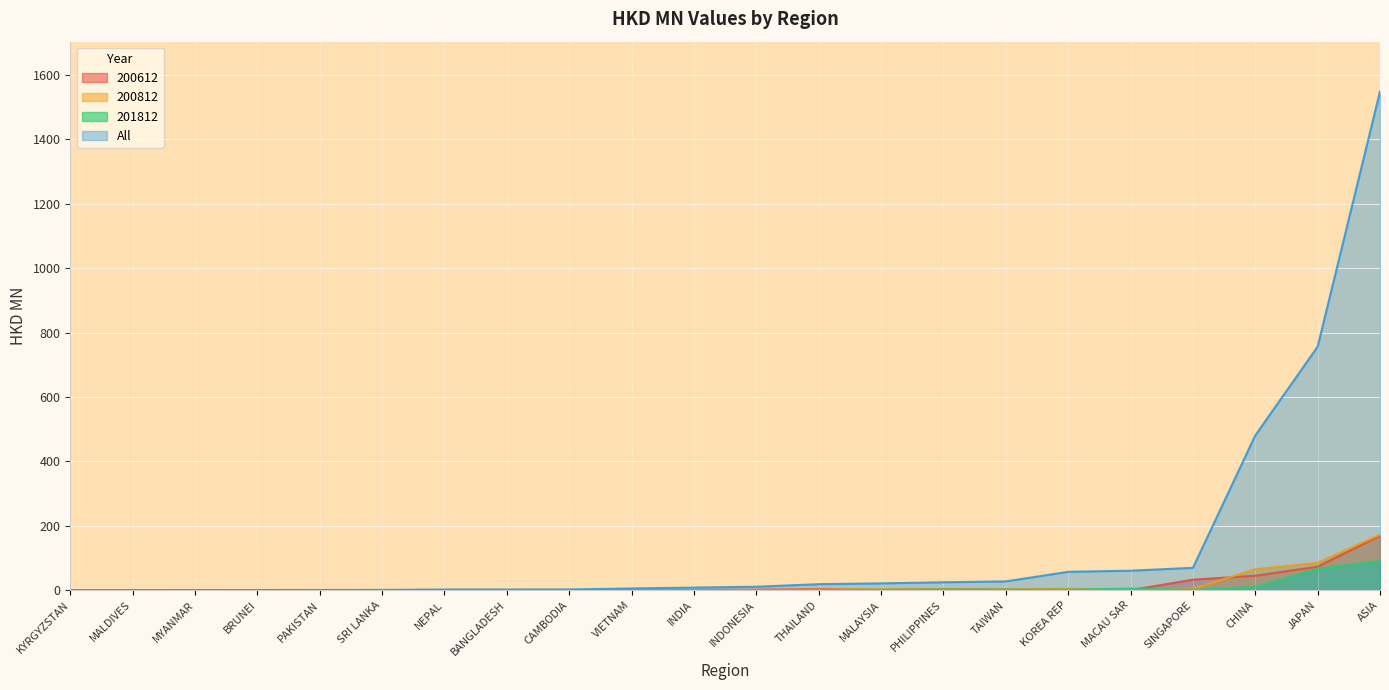

True or false: 200812 and All intersect in this chart.

False